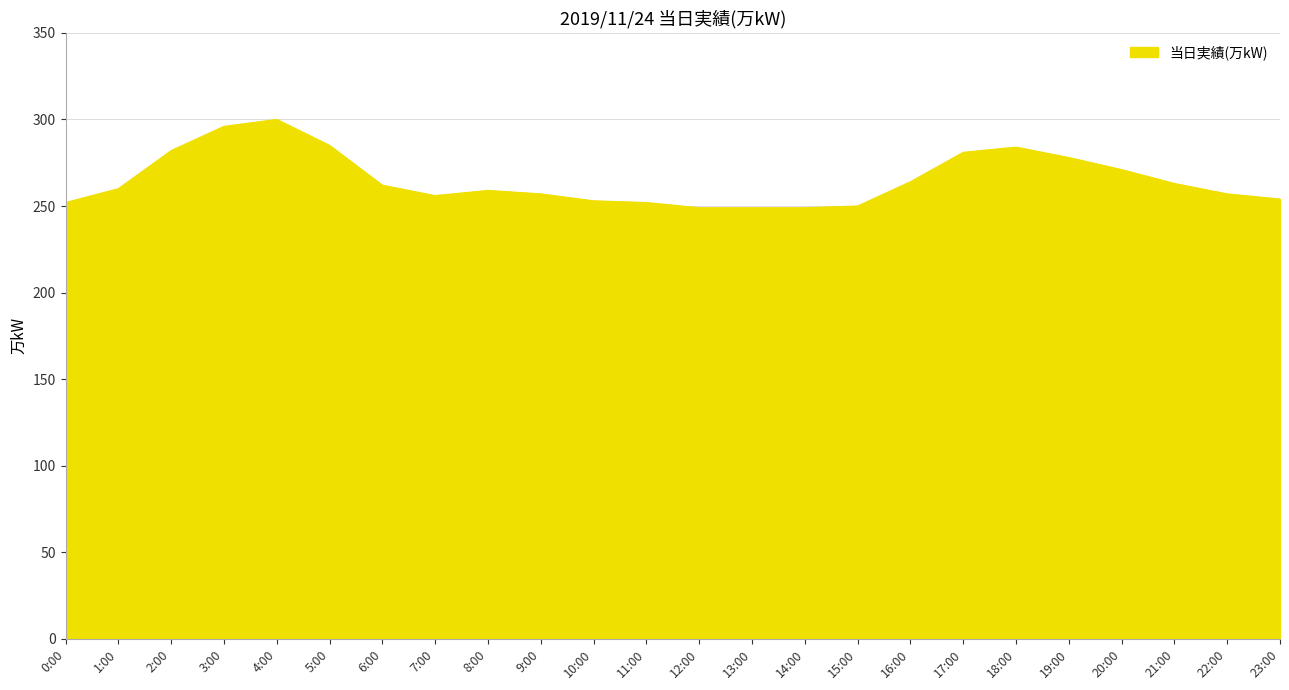

Is it true that the value at 13:00 is 138?

False